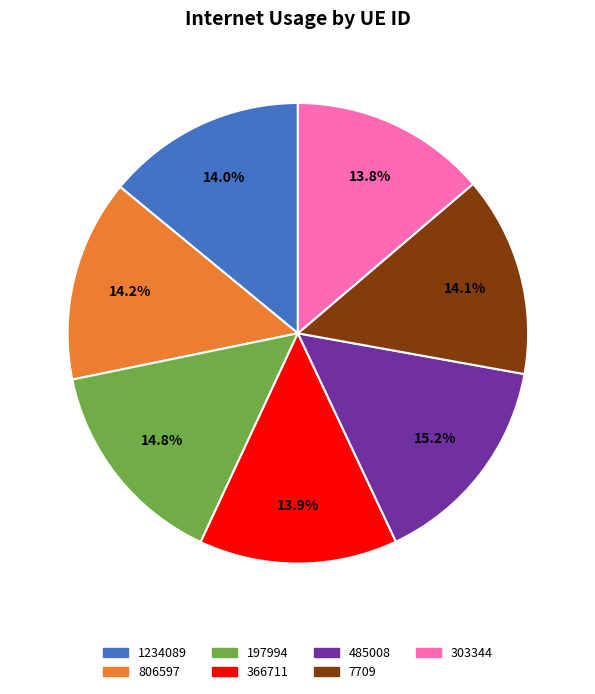

Does any single category account for the majority?

No